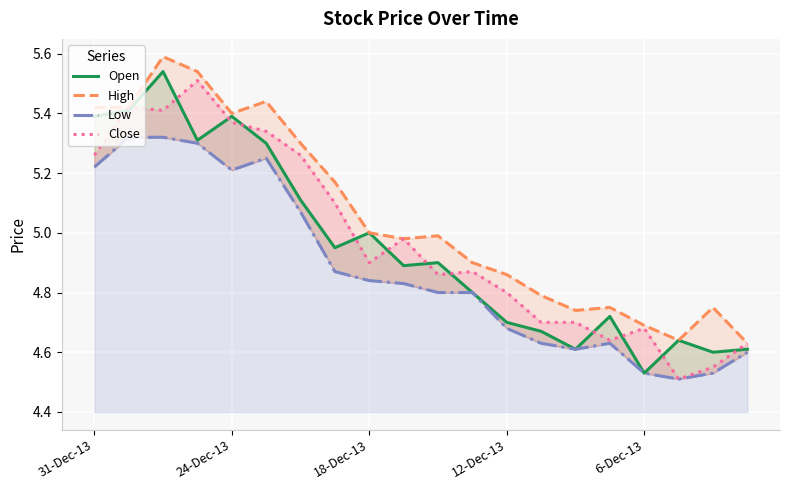

What is the difference between the Close values at 18 and 31-Dec-13?

0.7